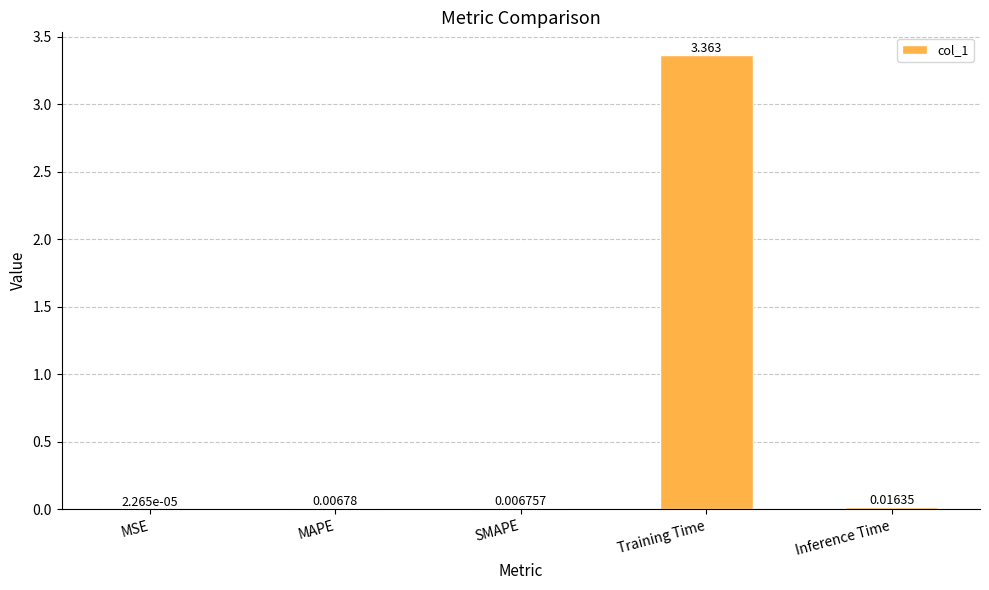

Count the number of data series in this chart.

1